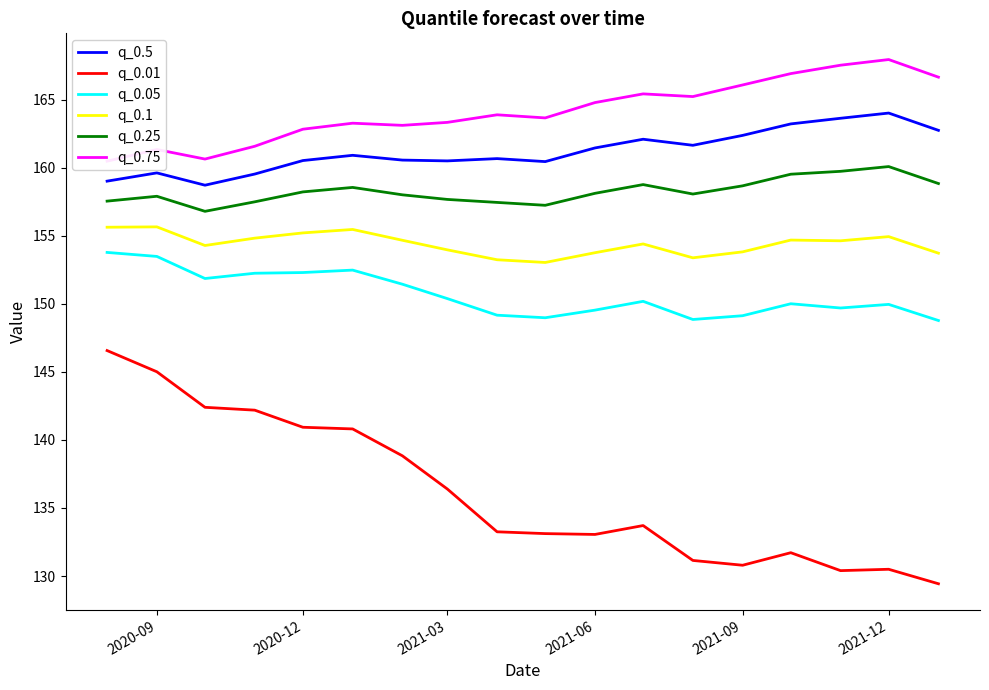

True or false: q_0.01 and q_0.05 intersect in this chart.

False